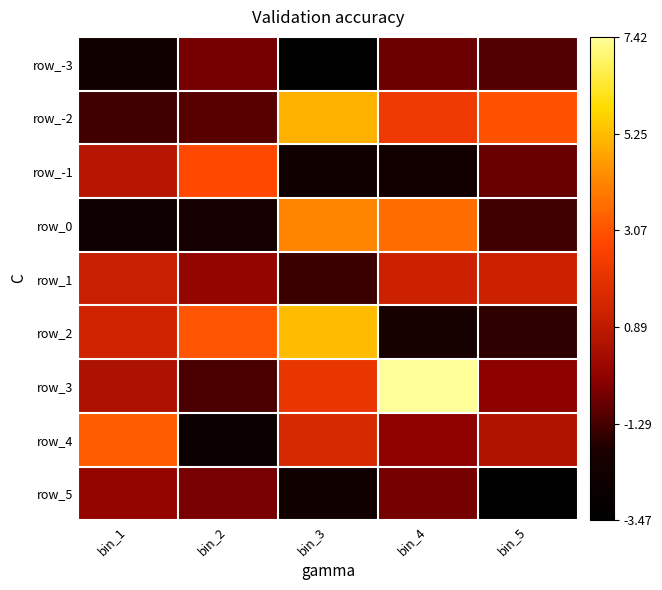

What is the maximum value shown in the chart?

7.4